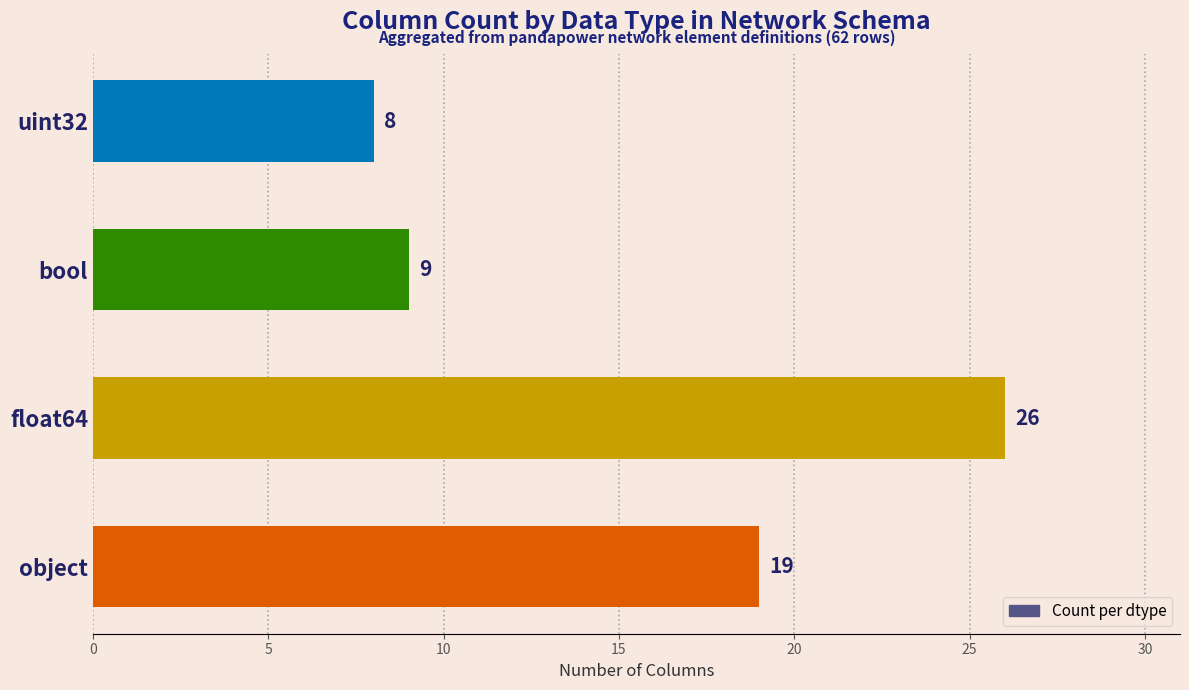

What is the difference between the maximum and second lowest values?

17